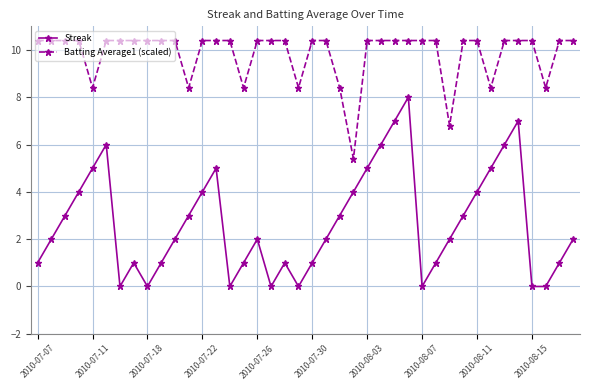

What is the difference between the maximum and minimum values in the Streak series?

8.0